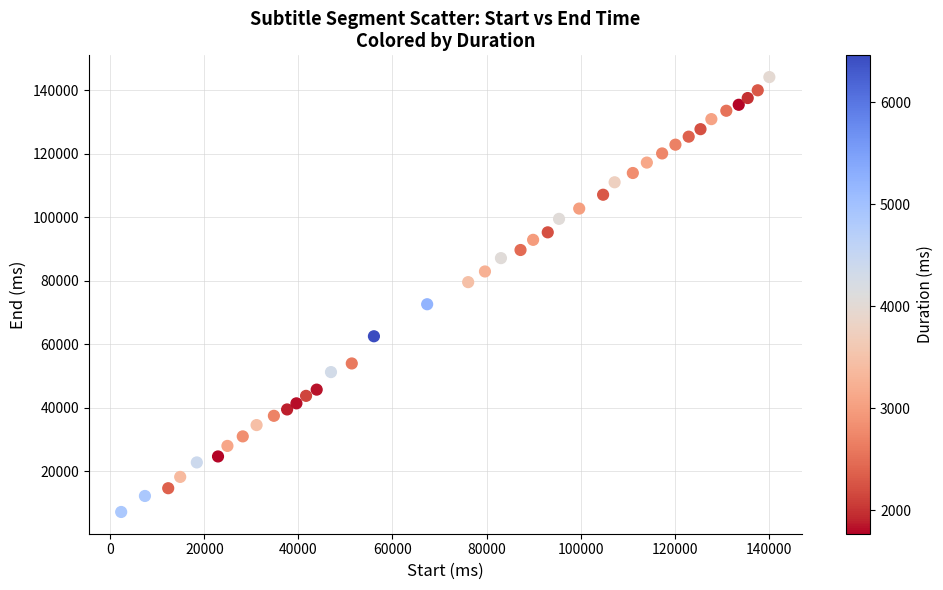

What is the range of Y values (max minus min)?

136920